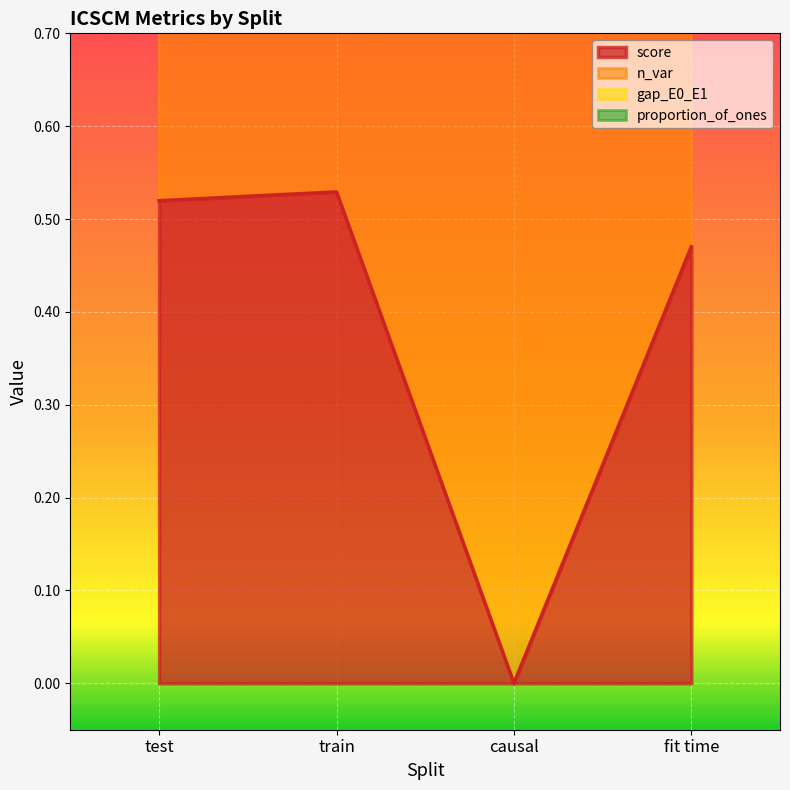

True or false: proportion_of_ones has more than 2 interior local peaks.

False